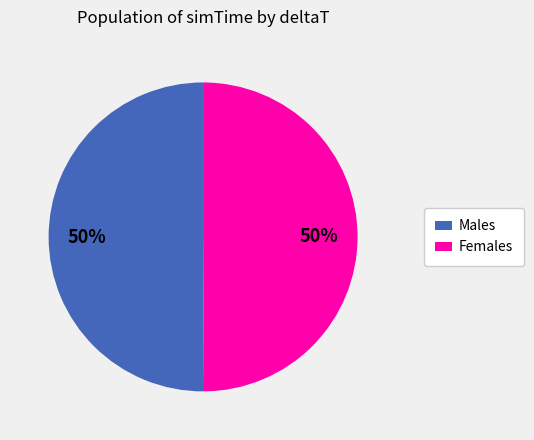

Is it true that Females is 55% of the pie?

False